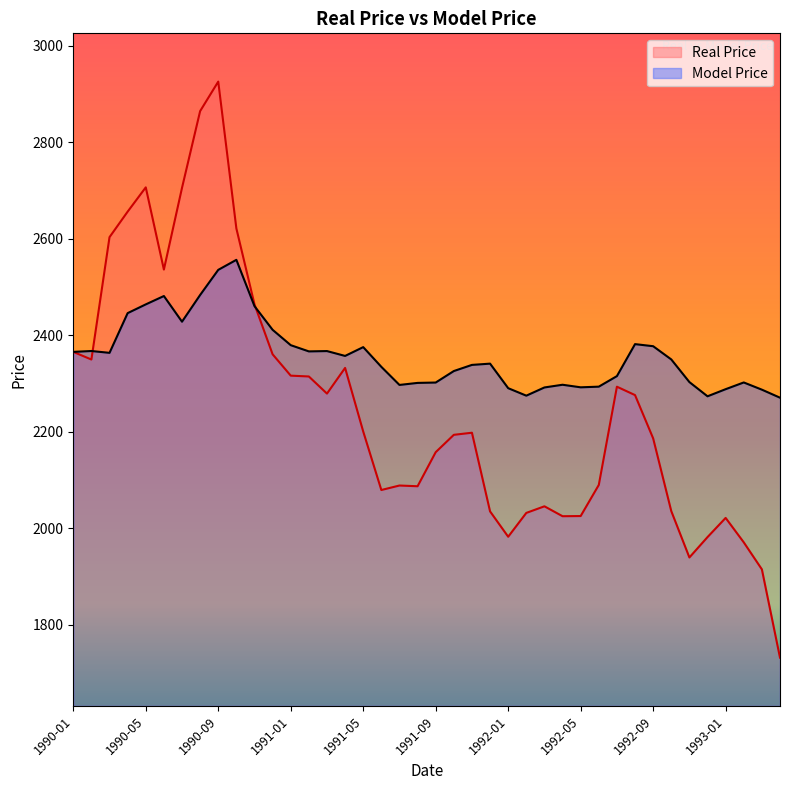

In Model Price, how many points are lower than both neighbors (excluding endpoints)?

8